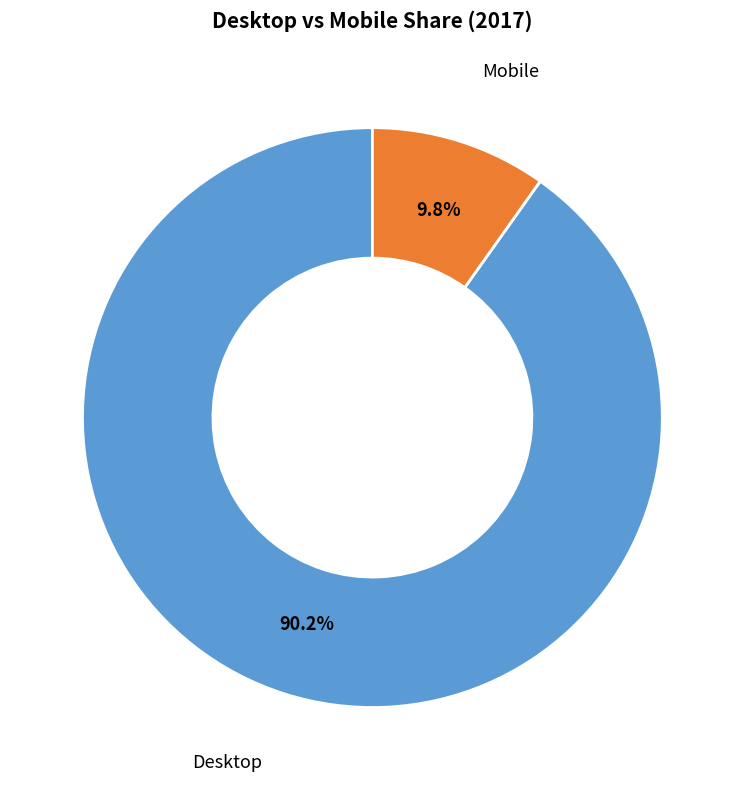

Rank the categories by value from highest to lowest.

Desktop, Mobile